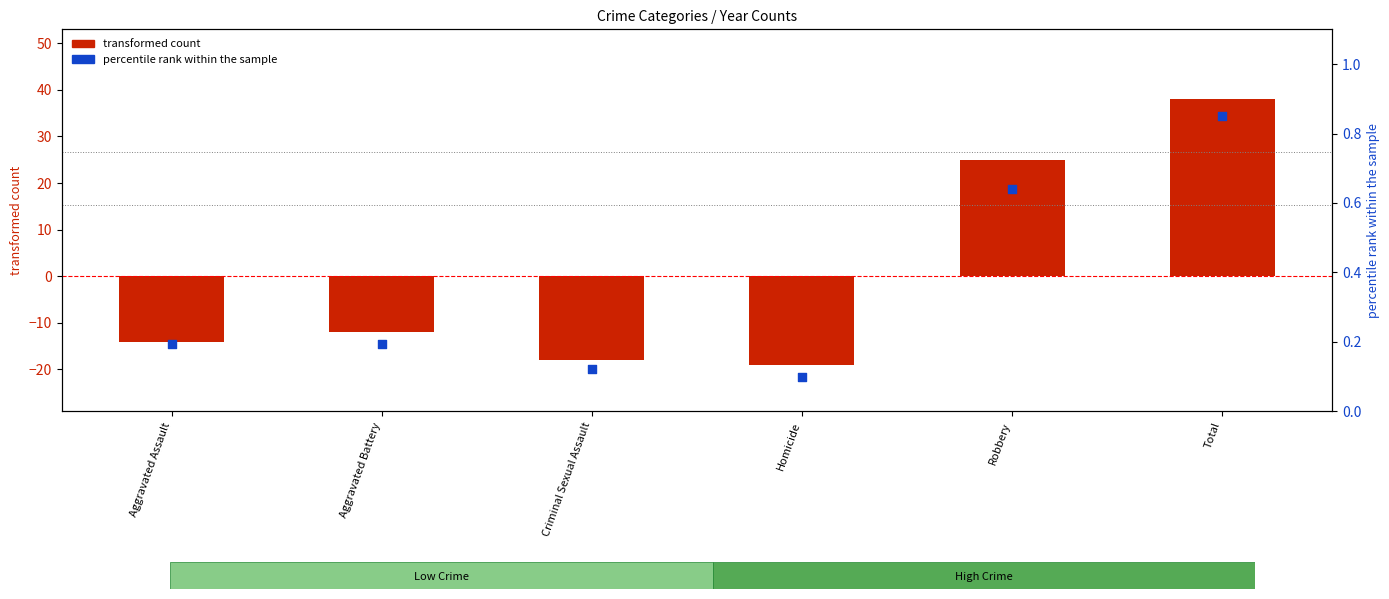

Is the value of percentile rank within the sample at Homicide greater than the value of transformed count at Criminal Sexual Assault?

Yes